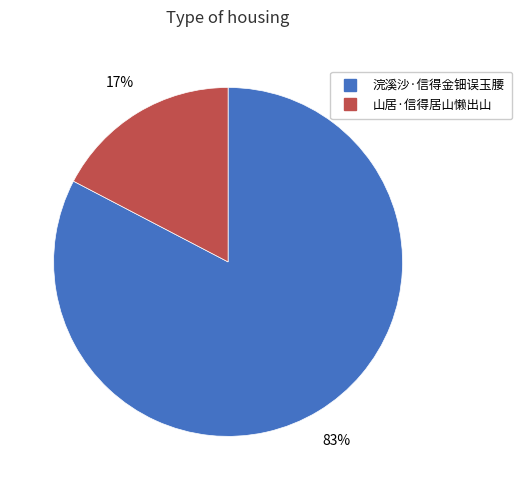

How many segments does this pie chart have?

2